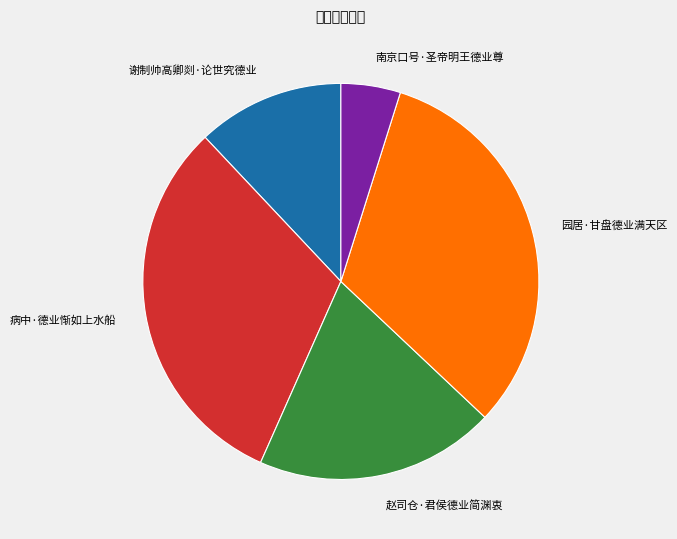

What is the smallest slice in the pie chart?

南京口号·圣帝明王德业尊